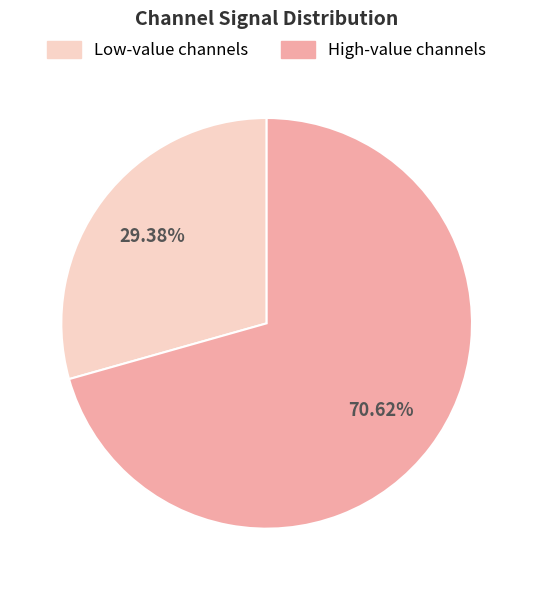

Is there a majority slice in this chart?

Yes